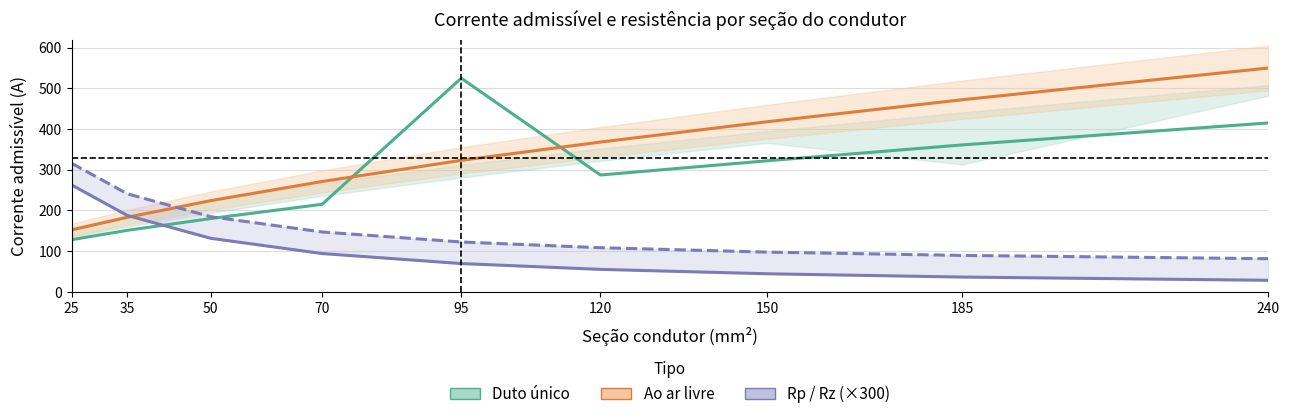

True or false: Rz (×300) has a value of 240.9 at 35.

True